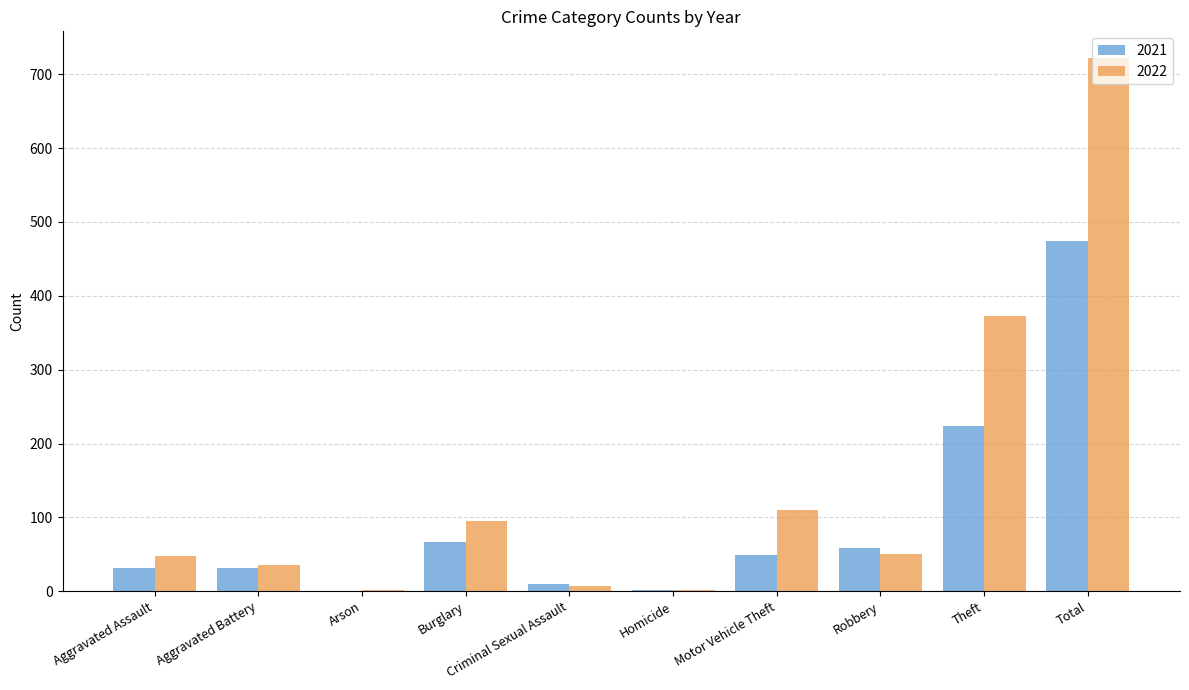

Which category has the highest value in the 2021 series?

Total